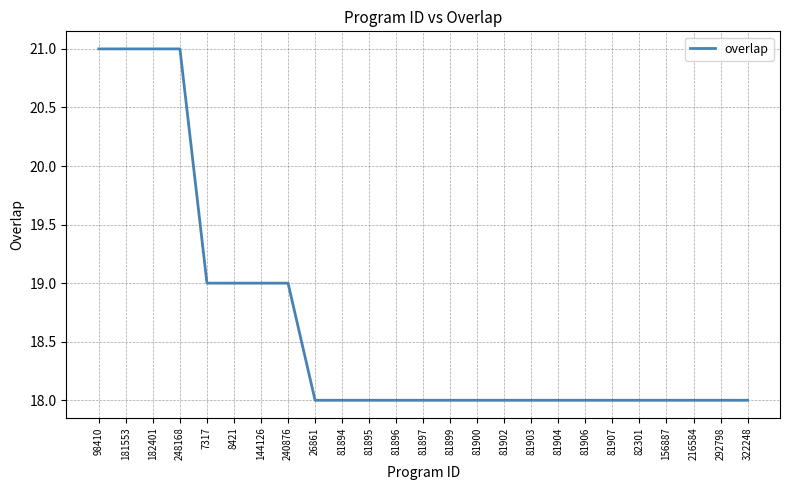

What is the maximum value shown in the chart?

21